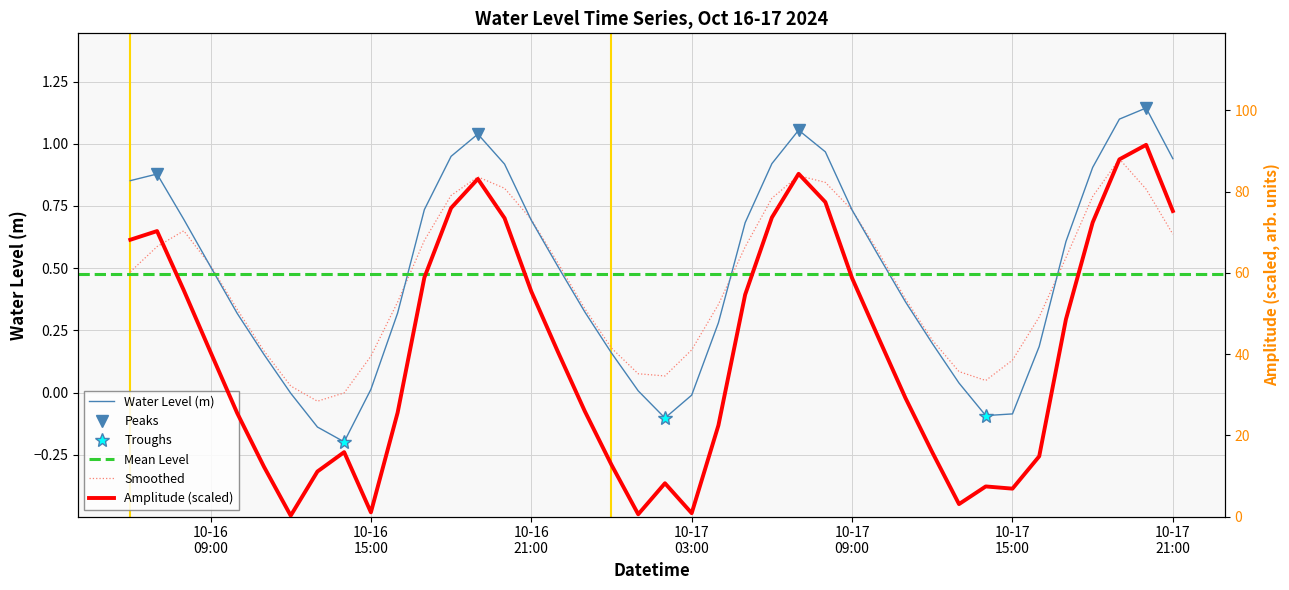

Reading right to left, list all the values displayed in this chart.

0.9	1.1	1.1	0.9	0.6	0.2	-0.1	-0.1	0.0	0.2	0.4	0.5	0.7	1.0	1.1	0.9	0.7	0.3	-0.0	-0.1	0.0	0.2	0.3	0.5	0.7	0.9	1.0	0.9	0.7	0.3	0.0	-0.2	-0.1	-0.0	0.2	0.3	0.5	0.7	0.9	0.9